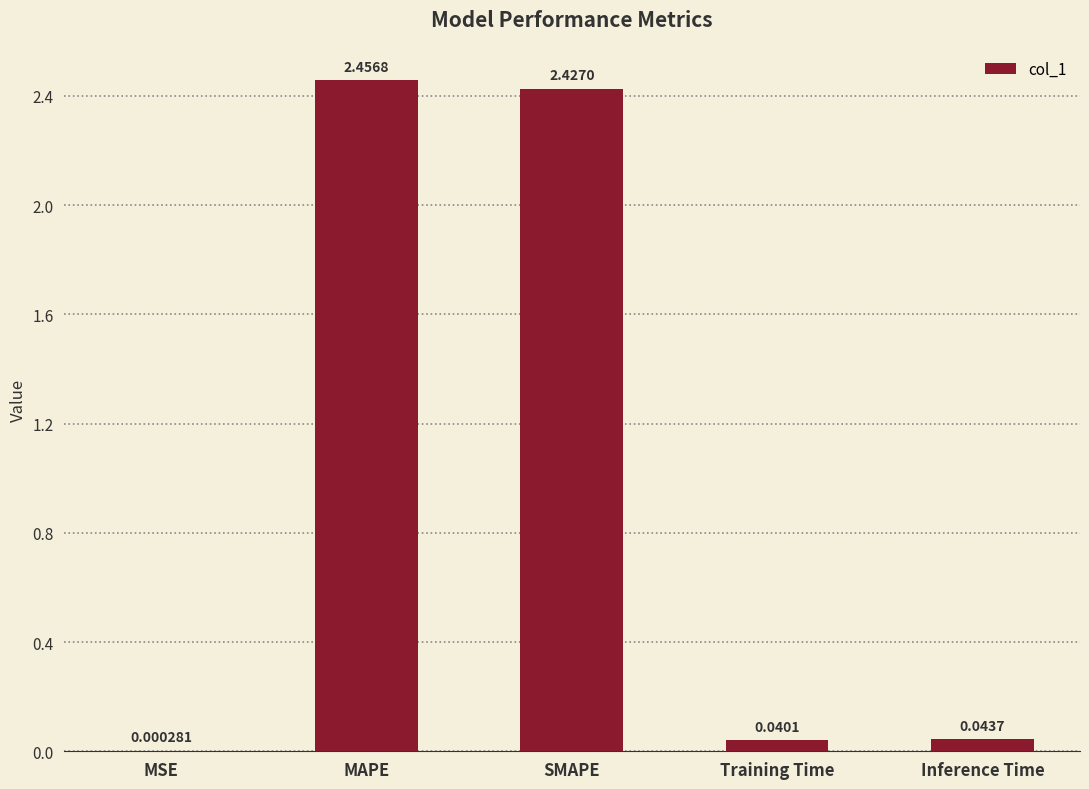

What is the sum of the values at SMAPE and MAPE?

4.9